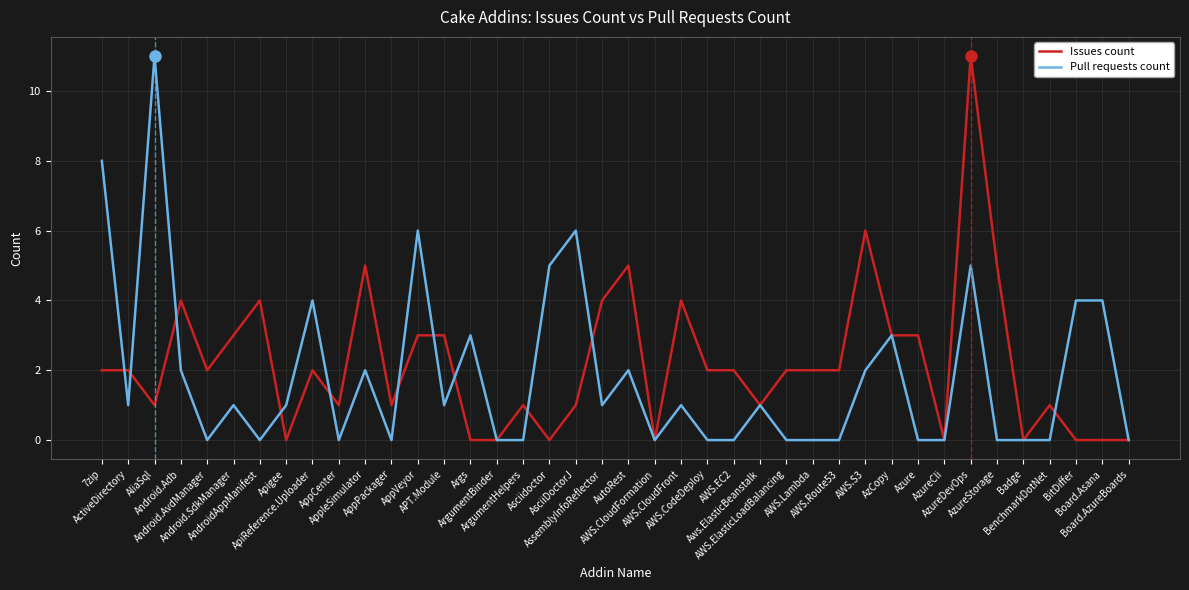

What is the difference between the maximum and minimum values in the Pull requests count series?

11